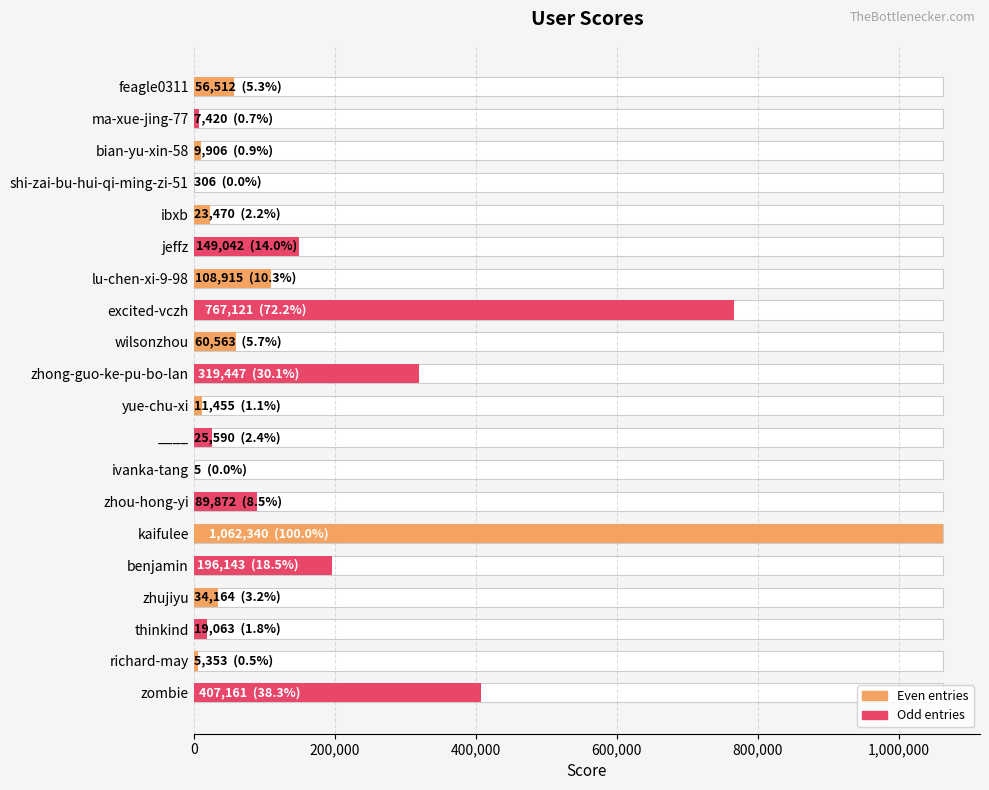

What is the value of the 14th bar from the left?

89872